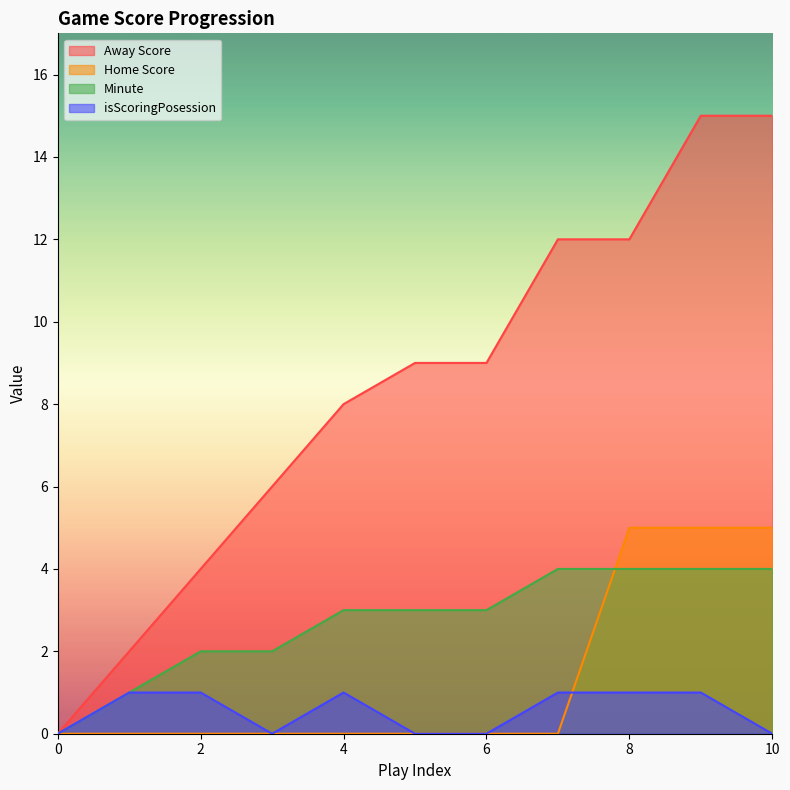

What is the sum of the isScoringPosession values at 8 and 0?

1